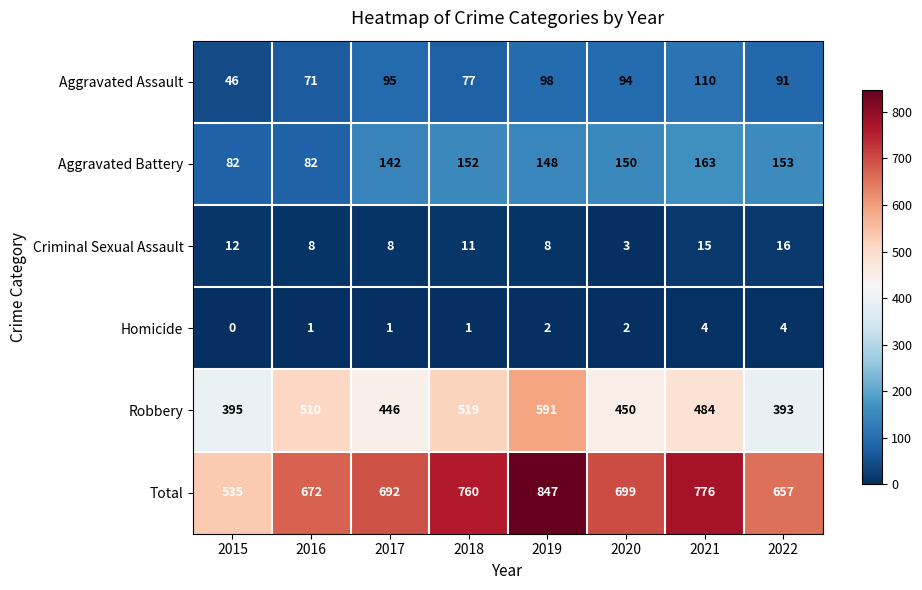

Which series has the largest total across all categories?

Total